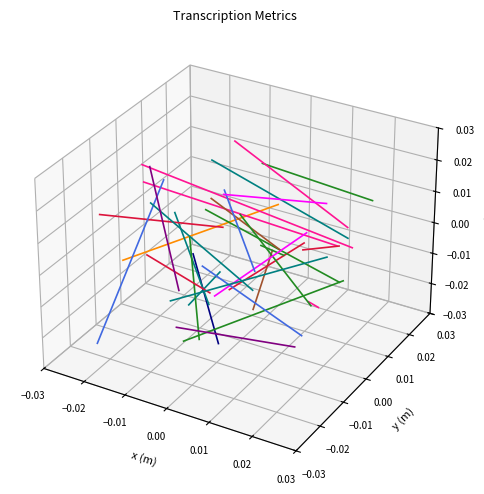

What is the label of the 10th point from the right?

−0.01